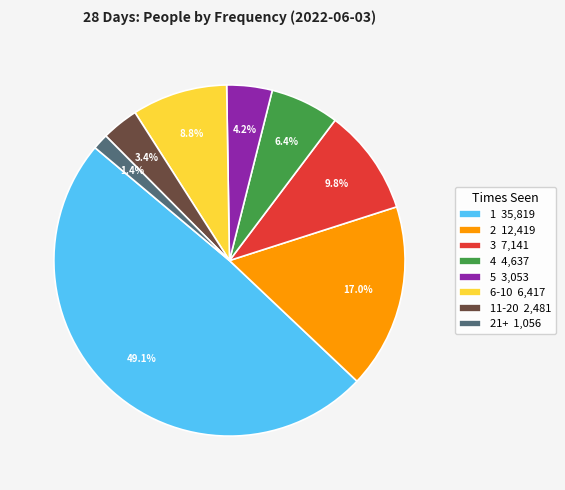

Between 1 35,819 and 21+ 1,056, which is larger?

1 35,819